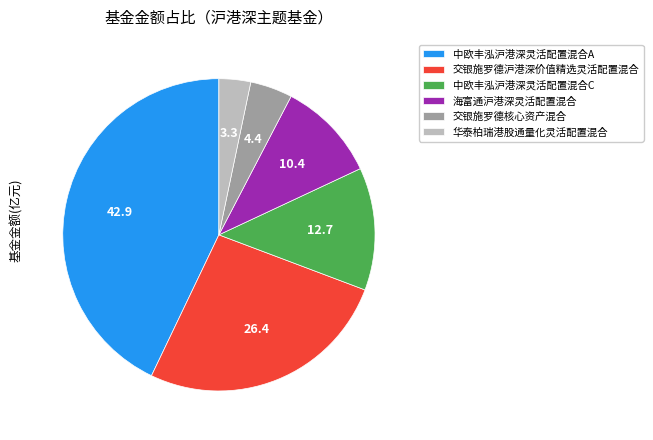

How many slices are in this pie chart?

6